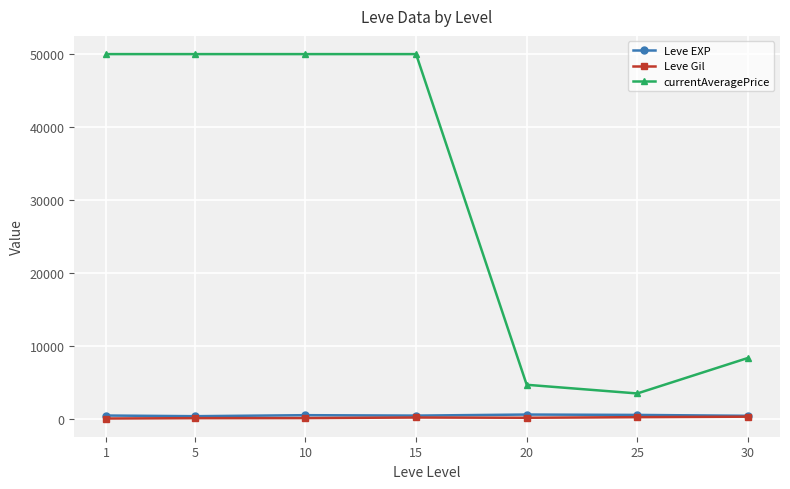

Between 10 and 25, which series saw the biggest shift?

currentAveragePrice